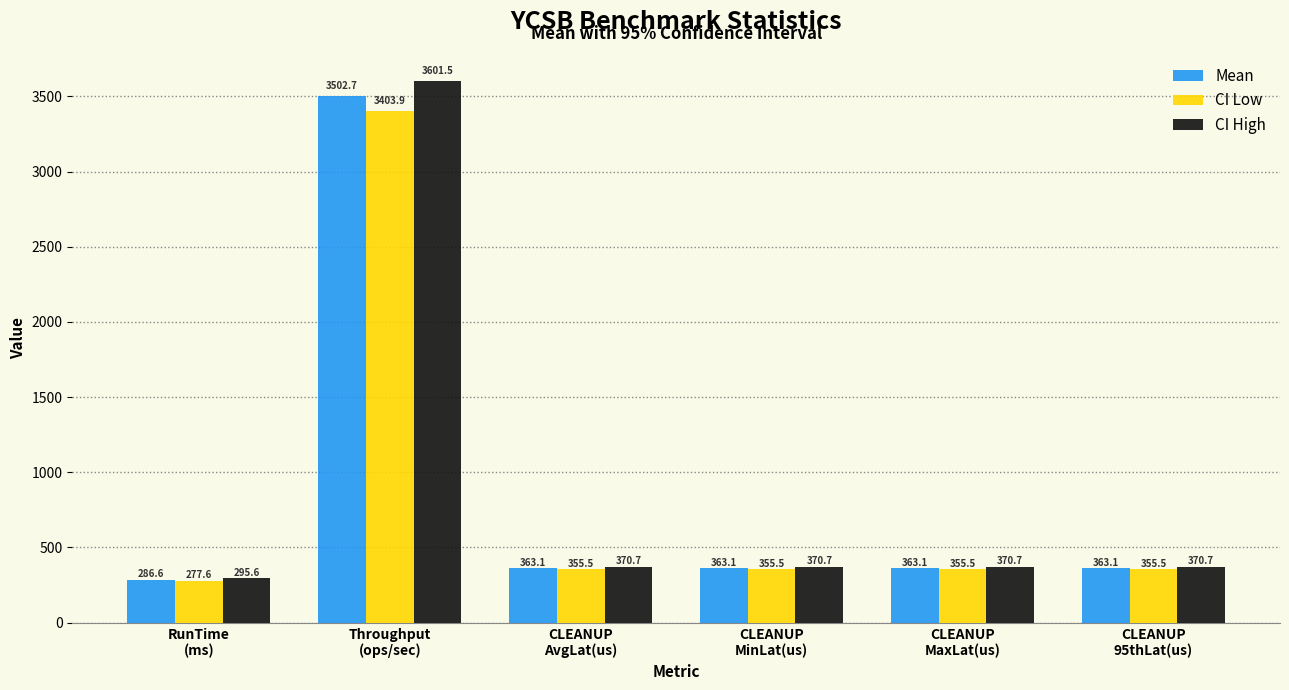

What is the value of the Mean bar at the 6th from the left?

363.1